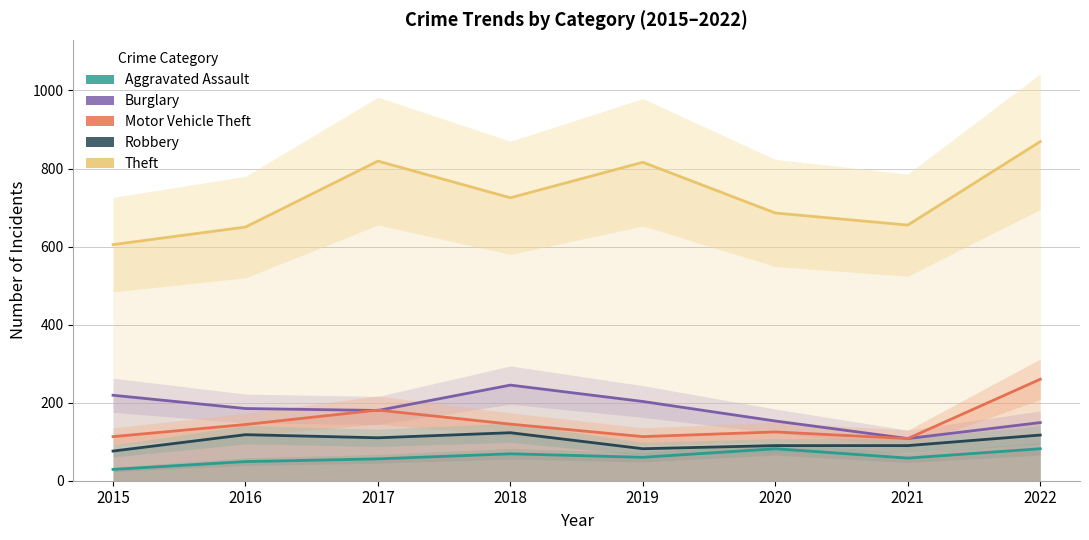

How many values in the Theft series exceed 725?

3